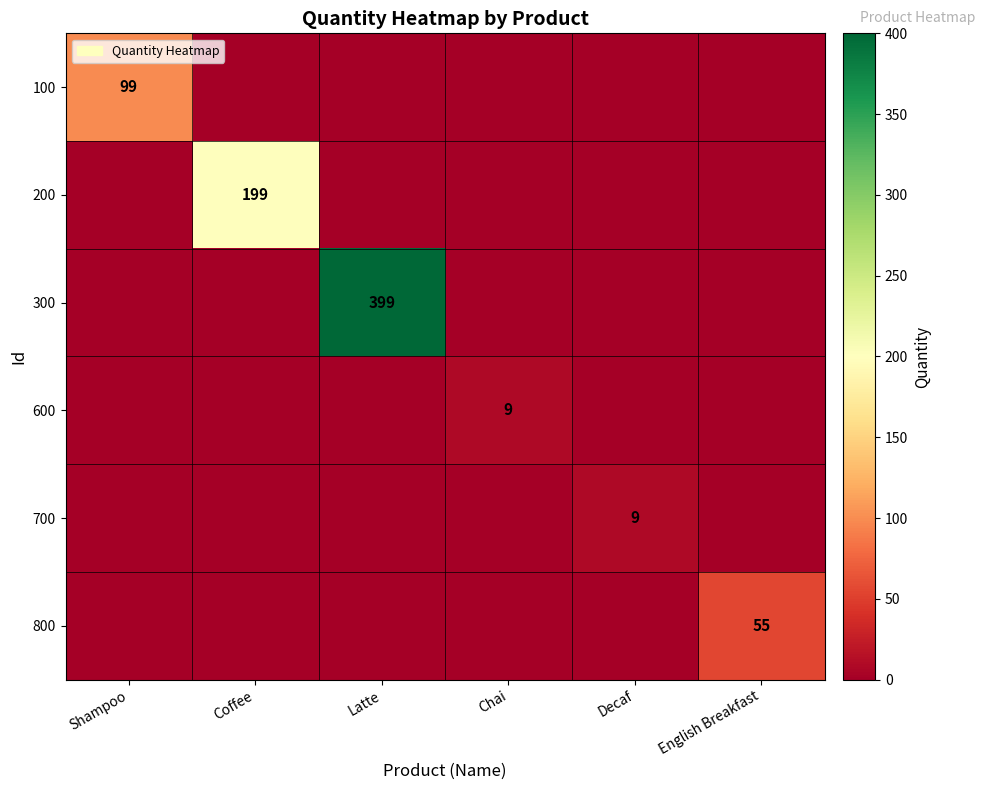

Count the number of data series in this chart.

6